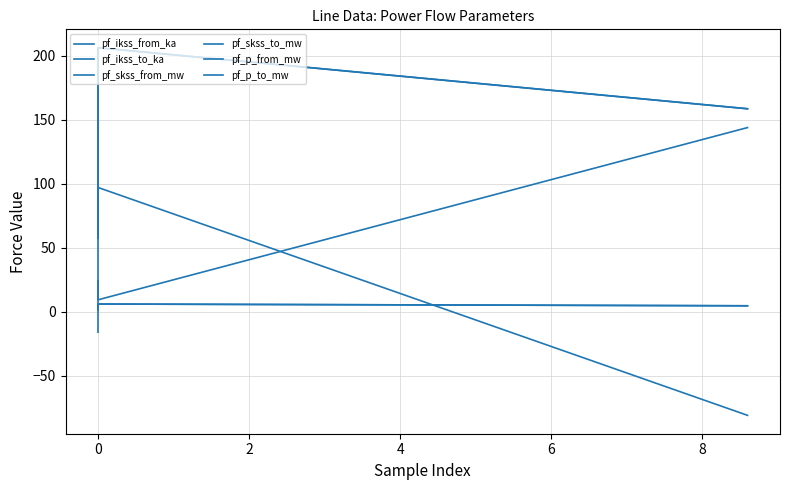

The value of pf_ikss_to_ka at −2 is 2.8. True or false?

False